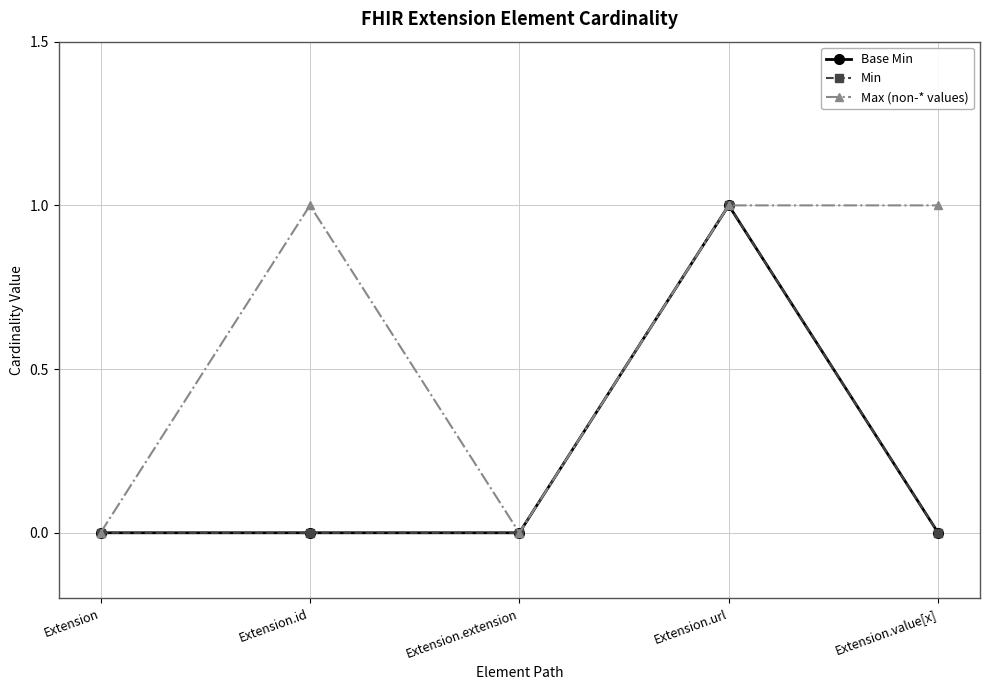

Does the chart have visible grid lines?

Yes